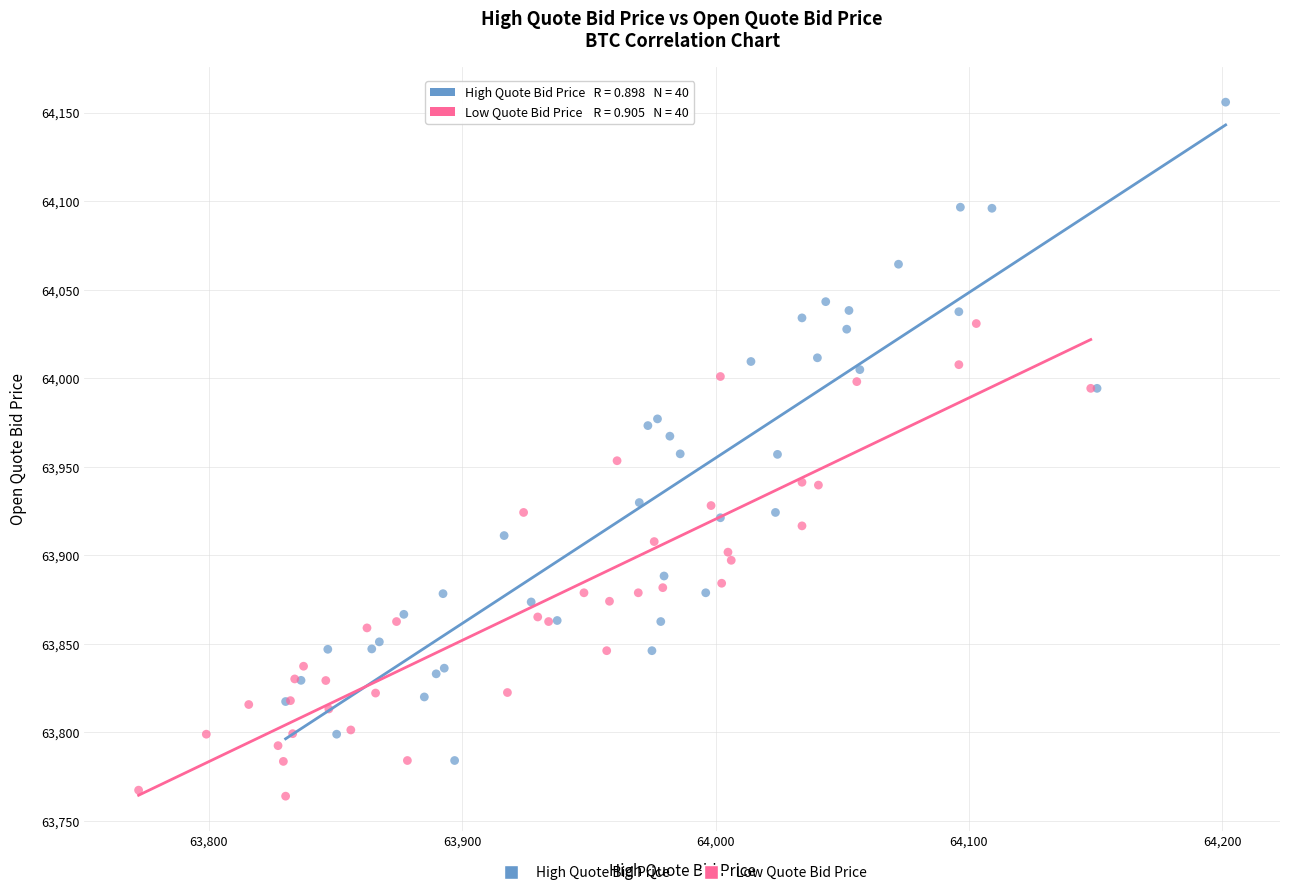

Which series contains the highest Y value?

High Quote Bid Price